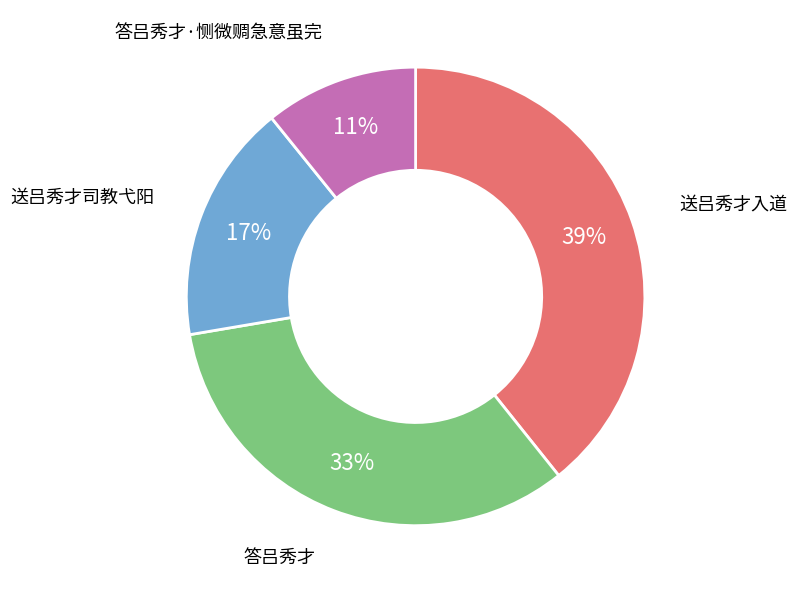

To the nearest percent, what is the average slice percentage?

25%